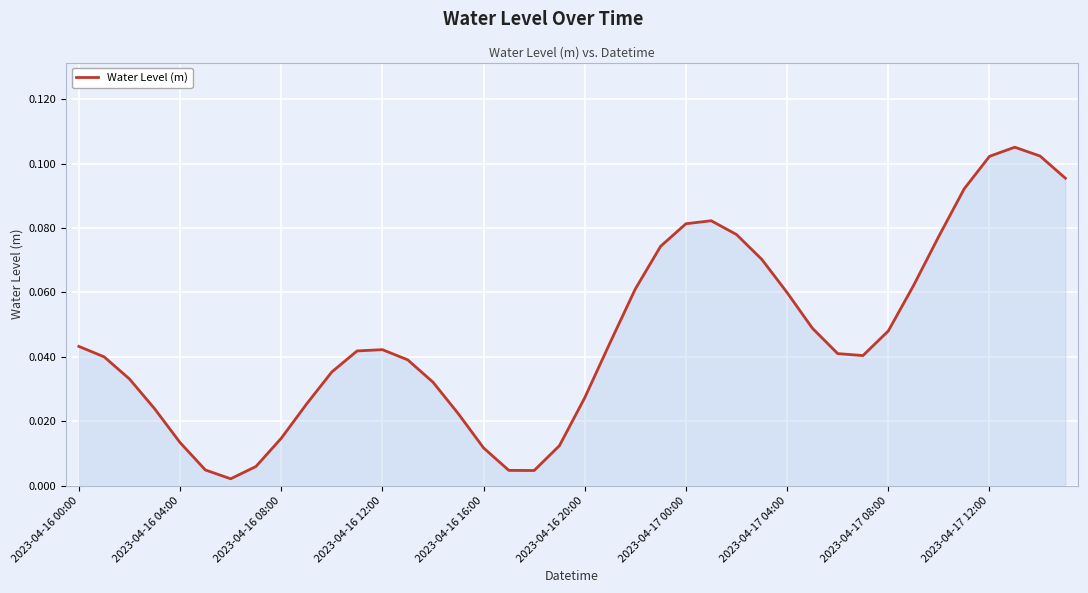

How many points are lower than both their immediate neighbors (excluding endpoints)?

3